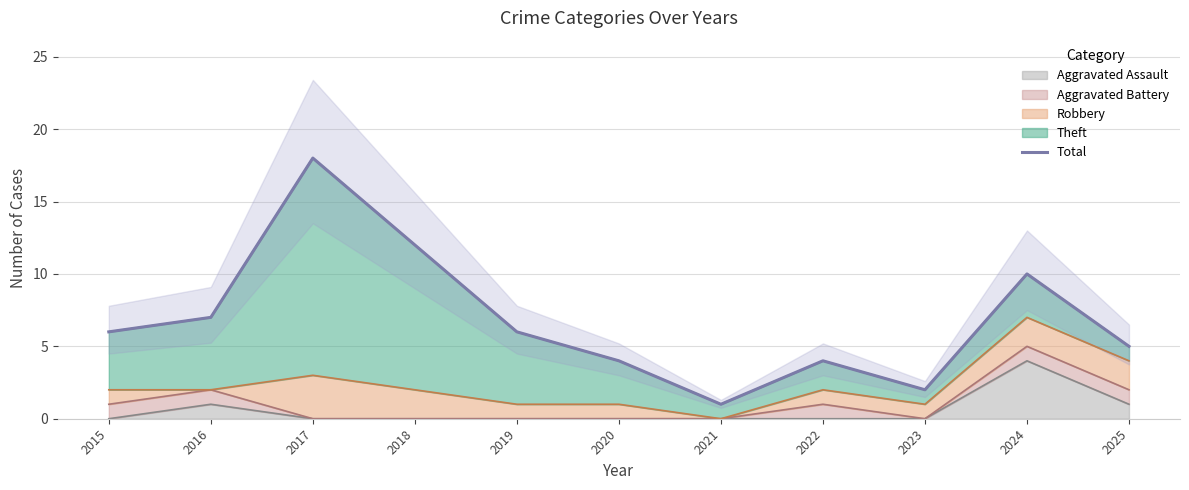

What is the value of the 7th point from the left?

1